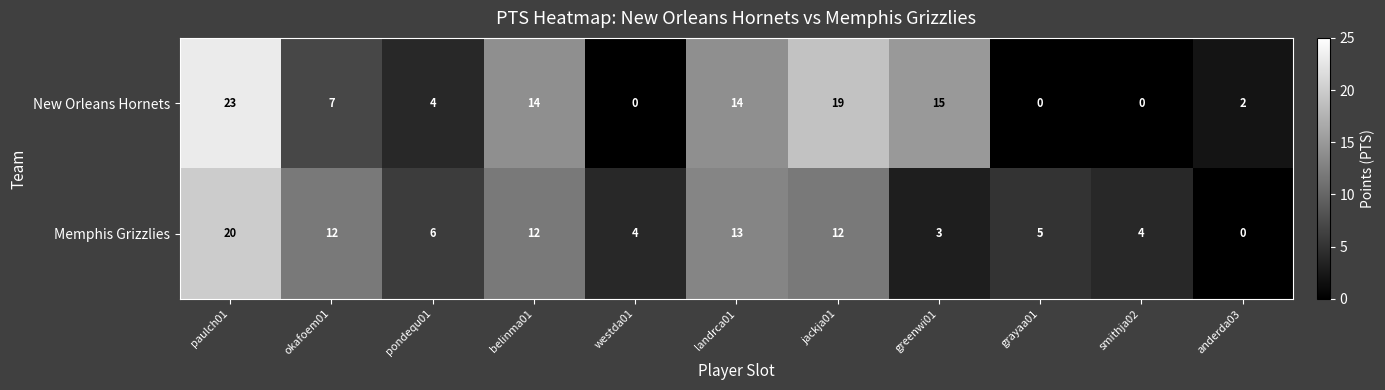

Rank the series by their maximum value, from lowest to highest.

Memphis Grizzlies, New Orleans Hornets